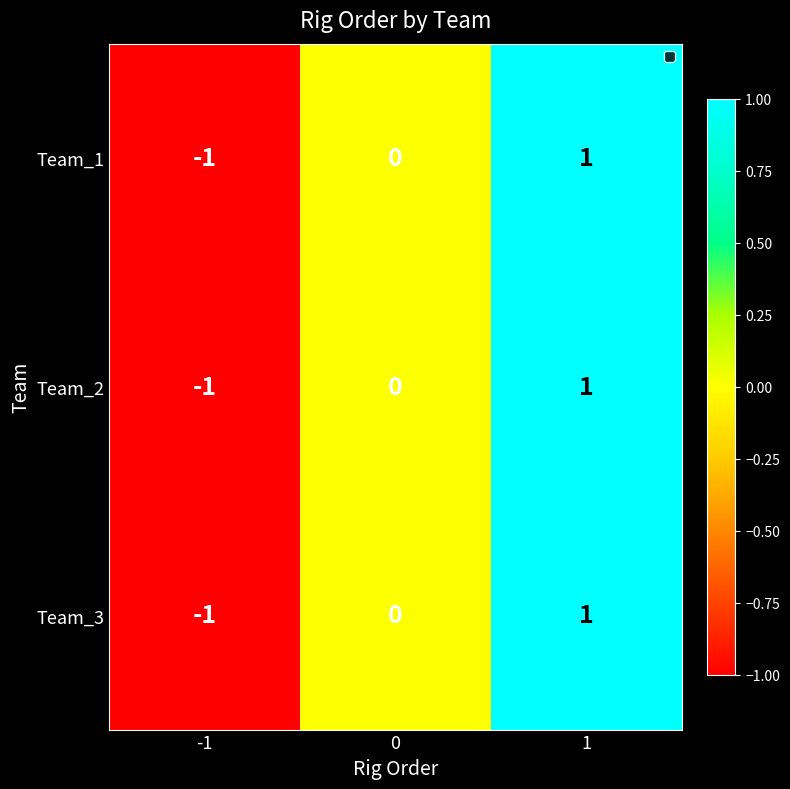

Is it true that Team_1 equals -1 at -1?

True